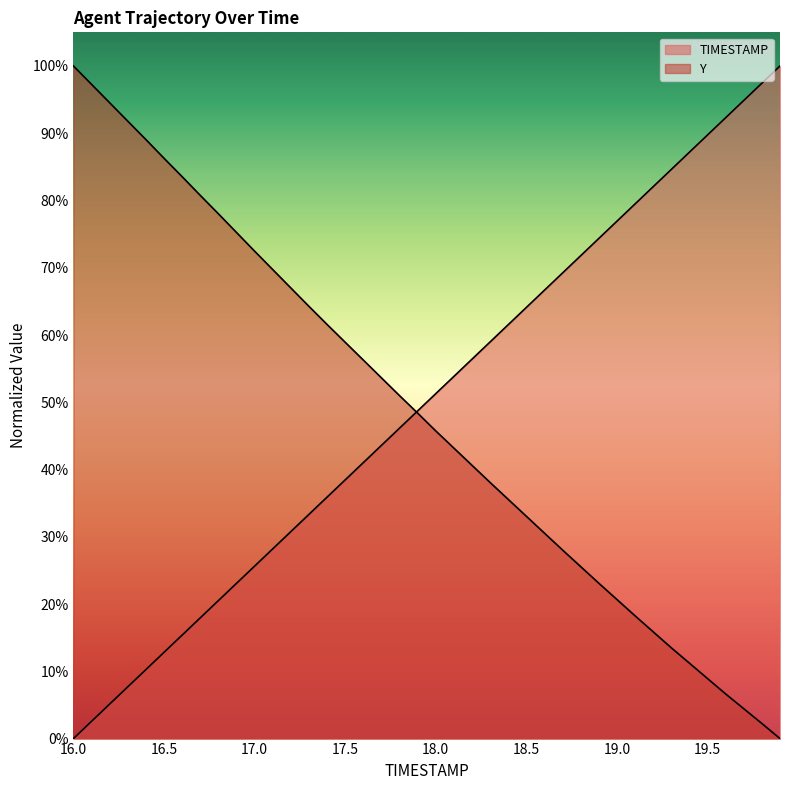

Which series has the largest range (max minus min)?

TIMESTAMP